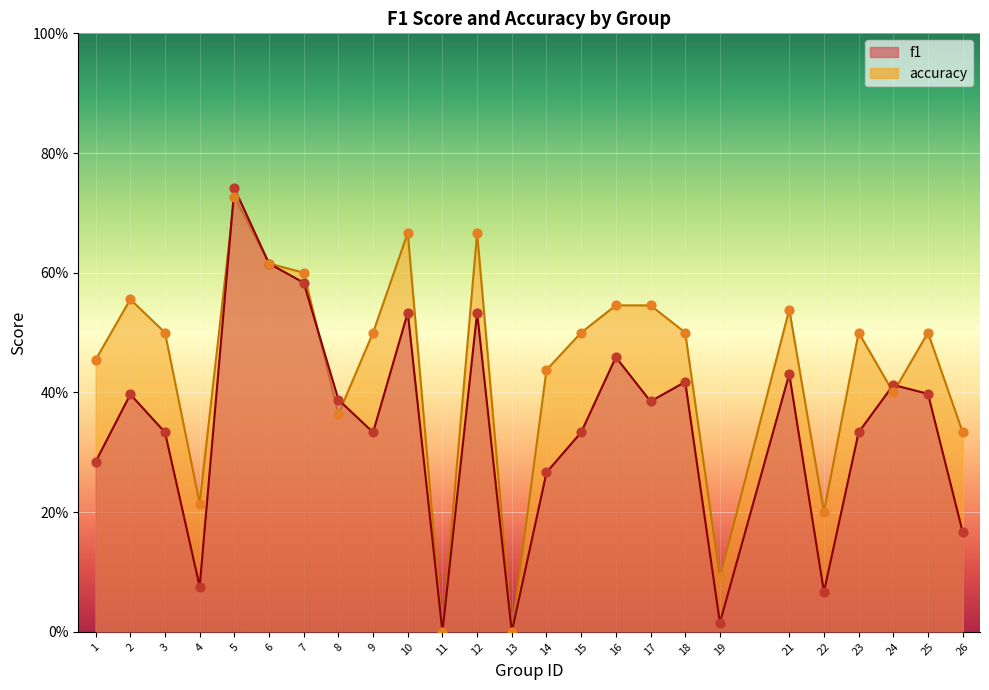

Which series contains the highest Y value?

f1